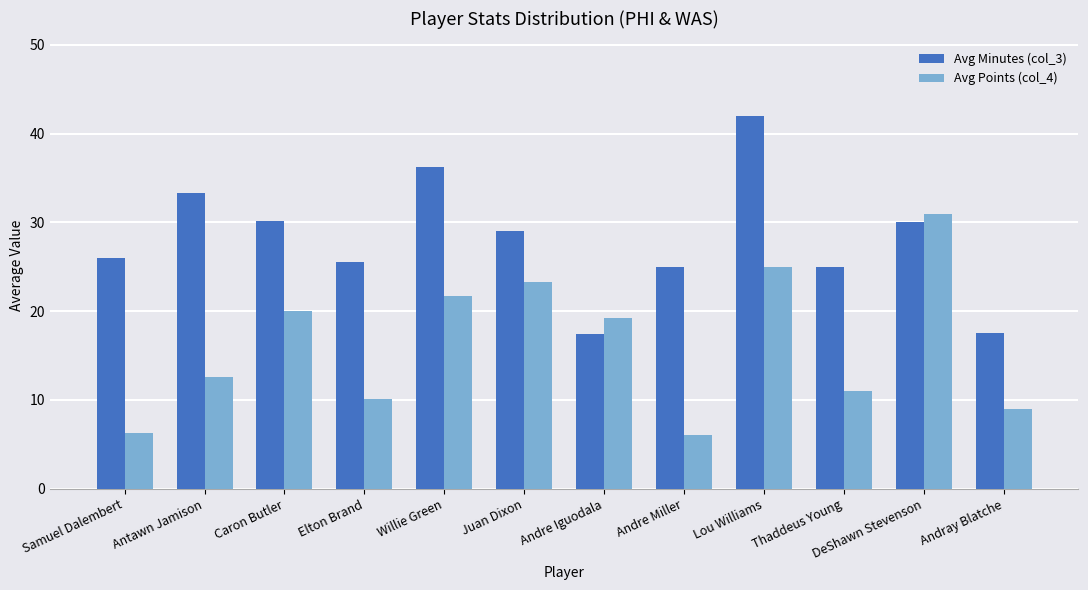

How many data points in Avg Points (col_4) are above 19?

6